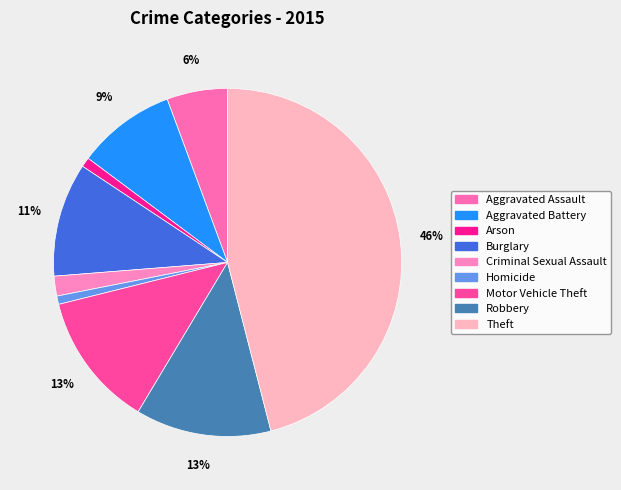

What portion of the pie excludes Homicide?

99.2%